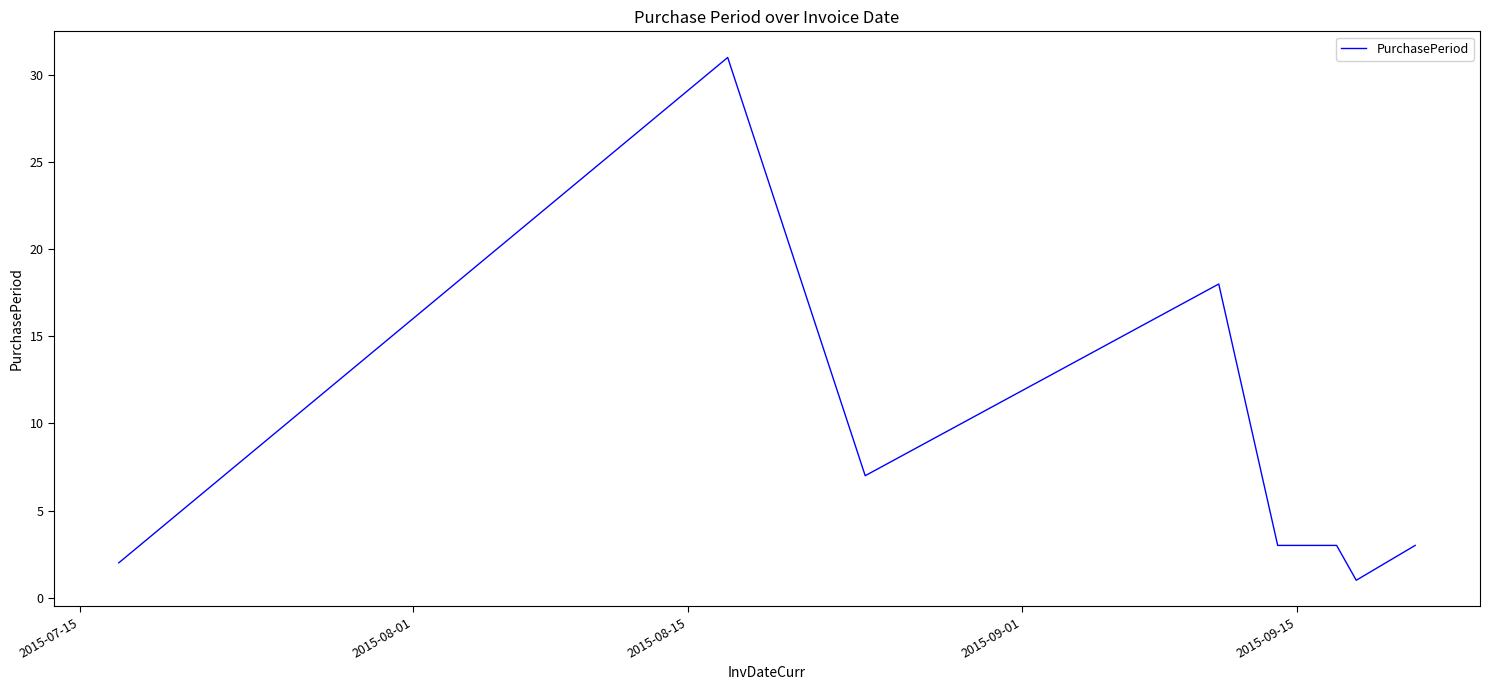

Is this an area chart (filled region under the line)?

No